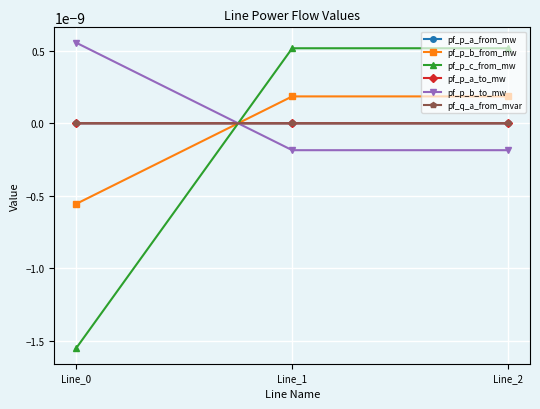

The value of pf_p_b_from_mw at Line_1 is 0.0. True or false?

False